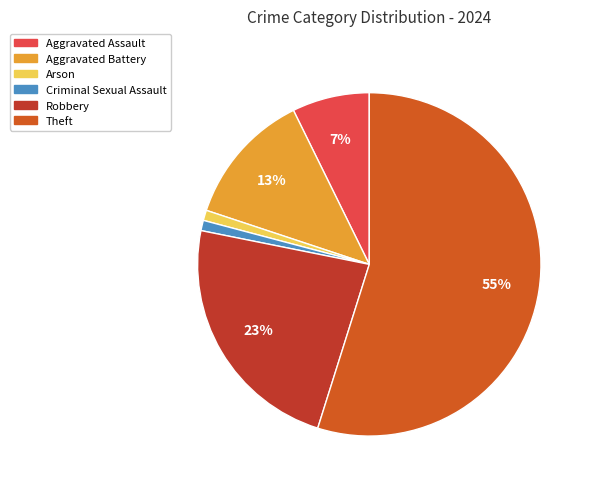

To the nearest percent, what percentage of the pie is Theft?

55%